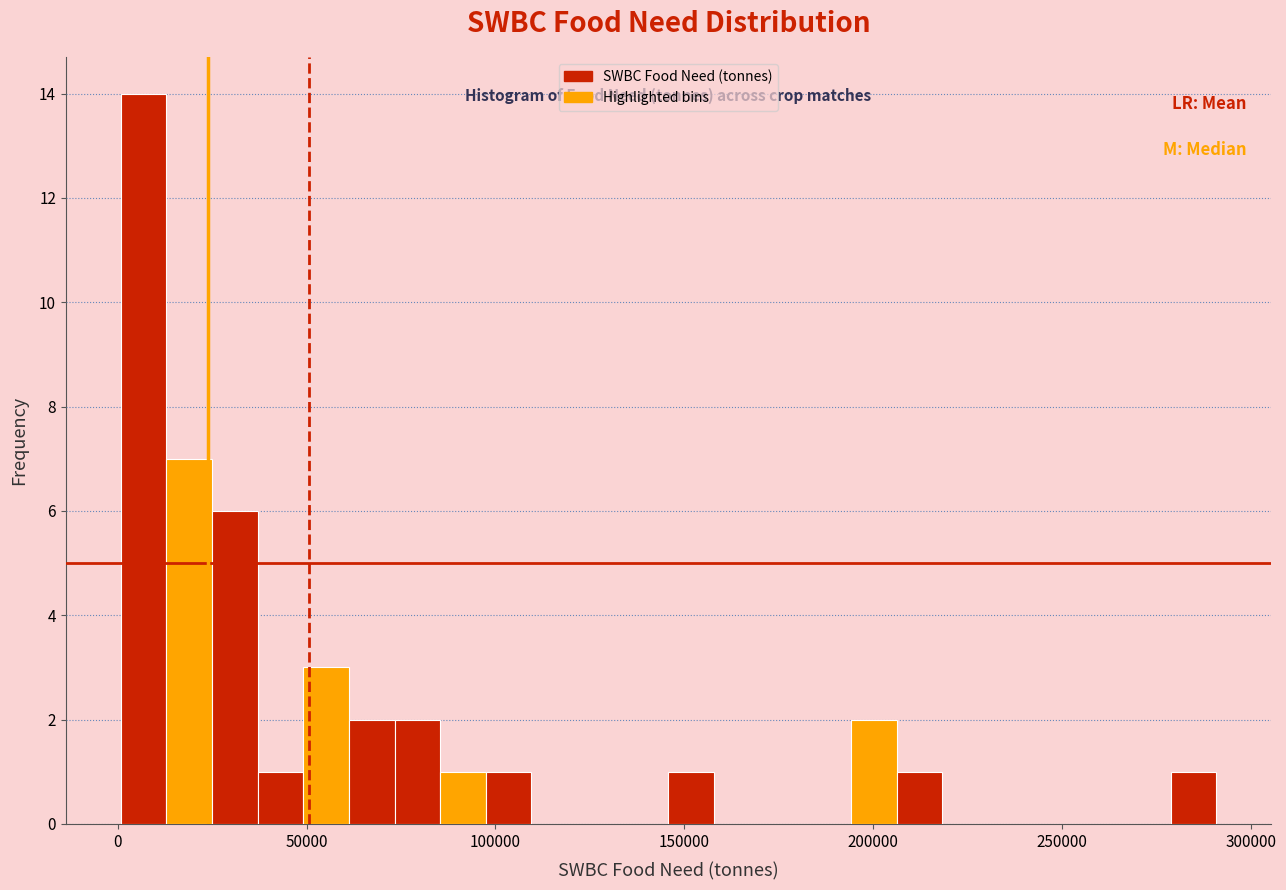

Read against the x-axis, roughly where is the centre of the tallest bar?

5000